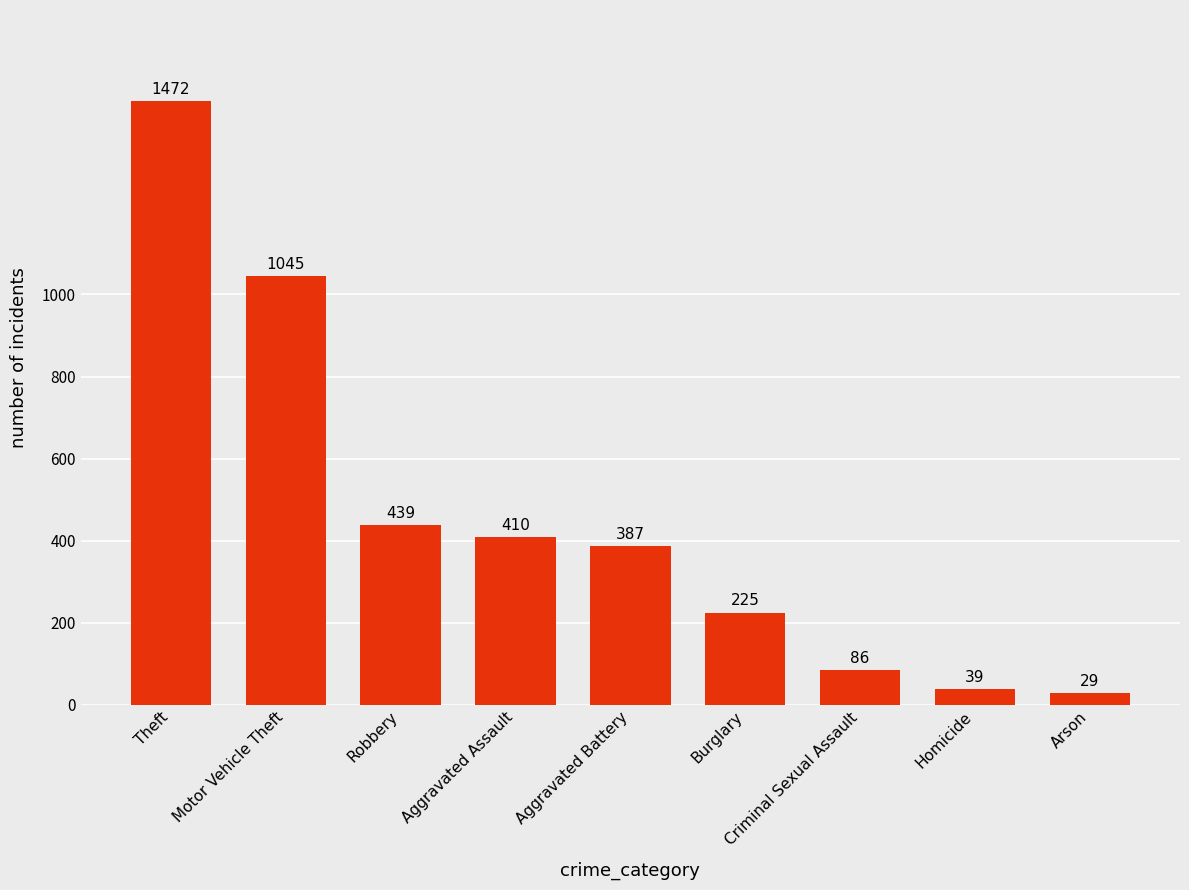

How many distinct data groups are displayed?

1